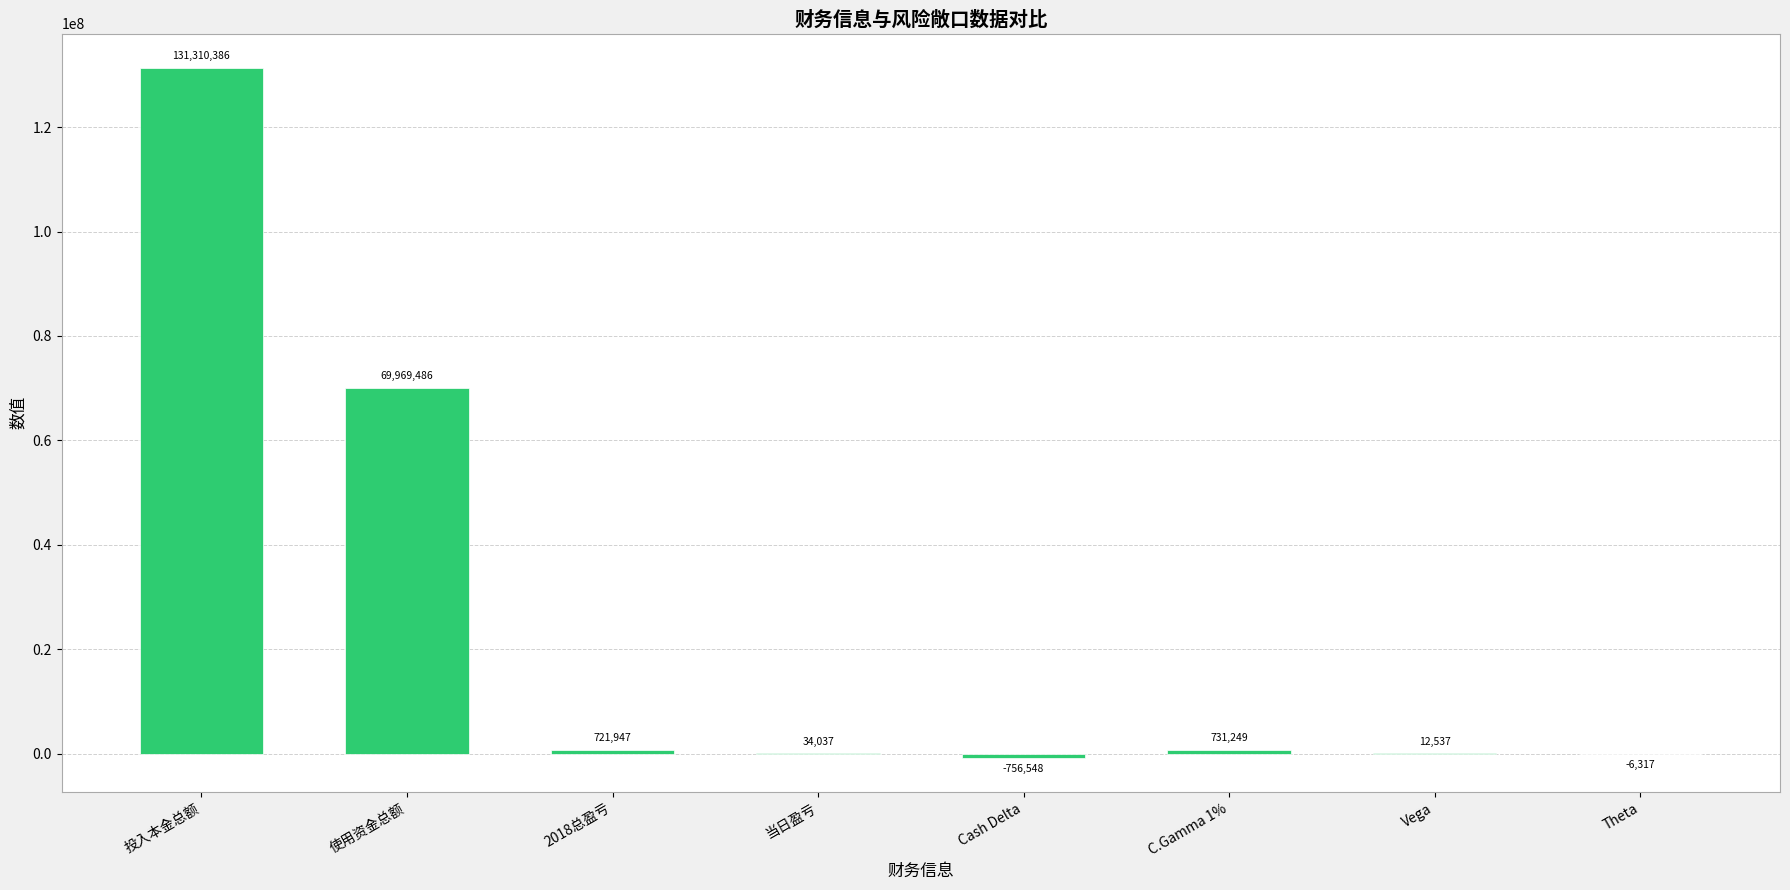

Between Cash Delta and 使用资金总额, which is larger?

使用资金总额